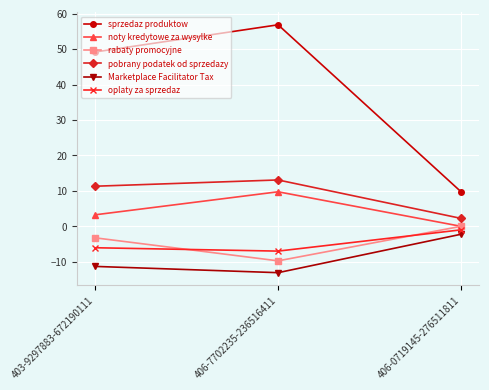

At how many categories does at least one series exceed 2?

3